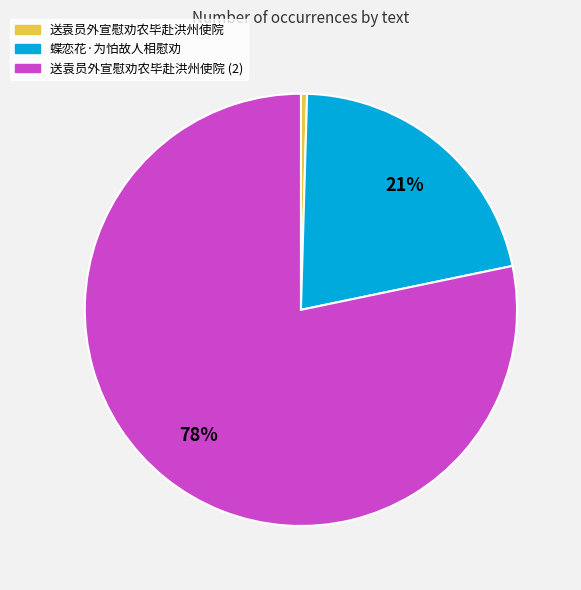

Is there any slice that represents more than half of the pie?

Yes